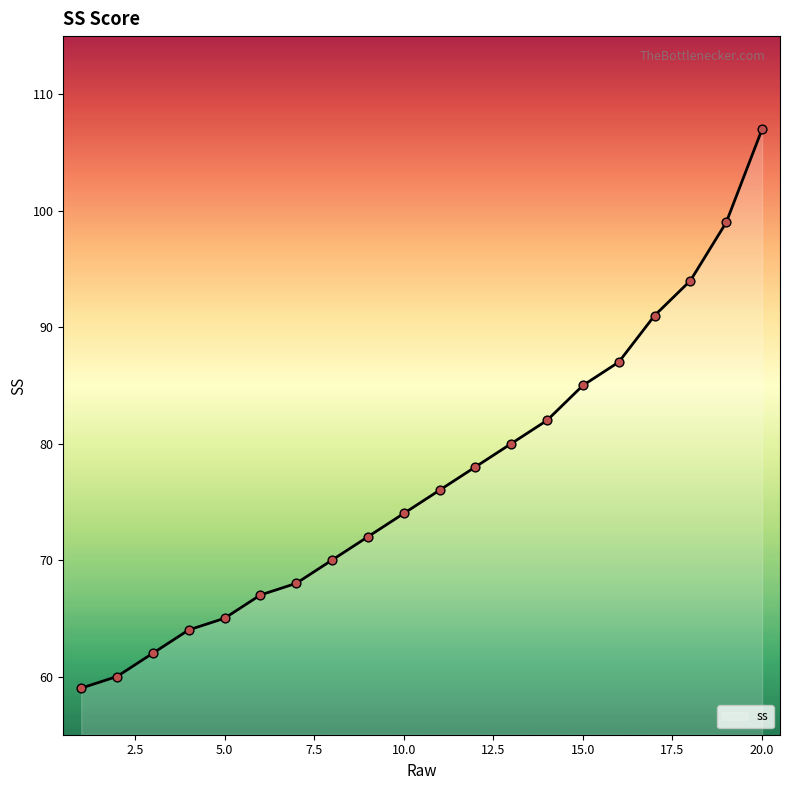

What is the difference between the maximum and minimum values?

48